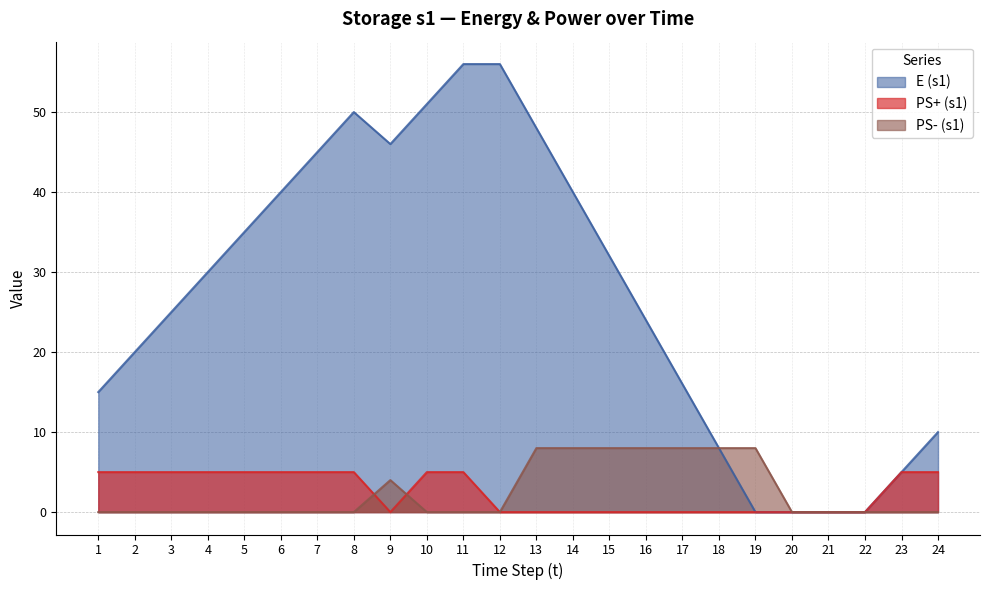

True or false: PS- (s1) has more than 1 points higher than both neighbors.

False